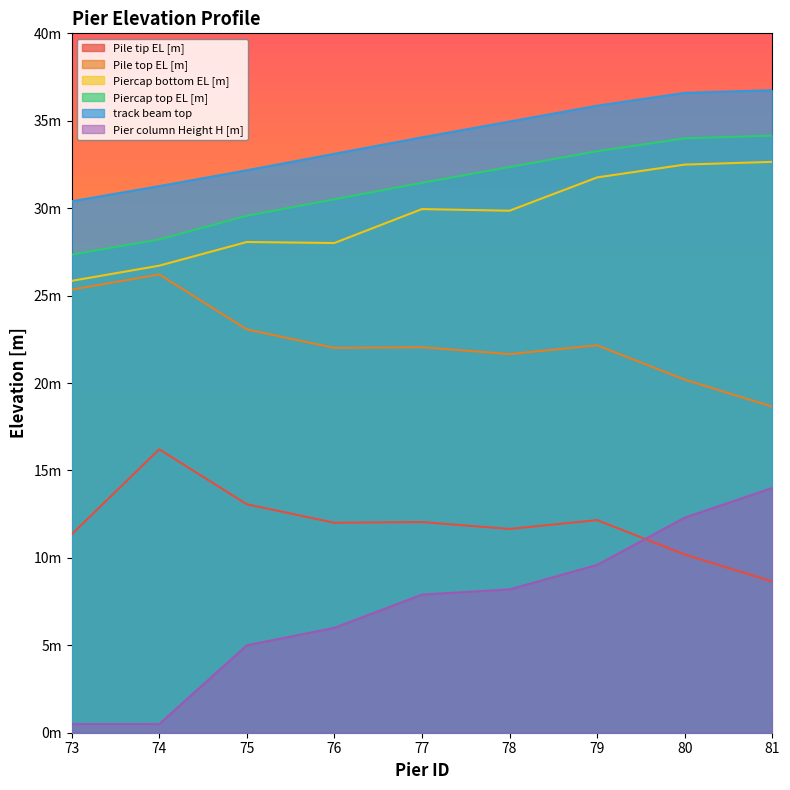

The Piercap top EL [m] series shows 33.3 at 79. True or false?

True